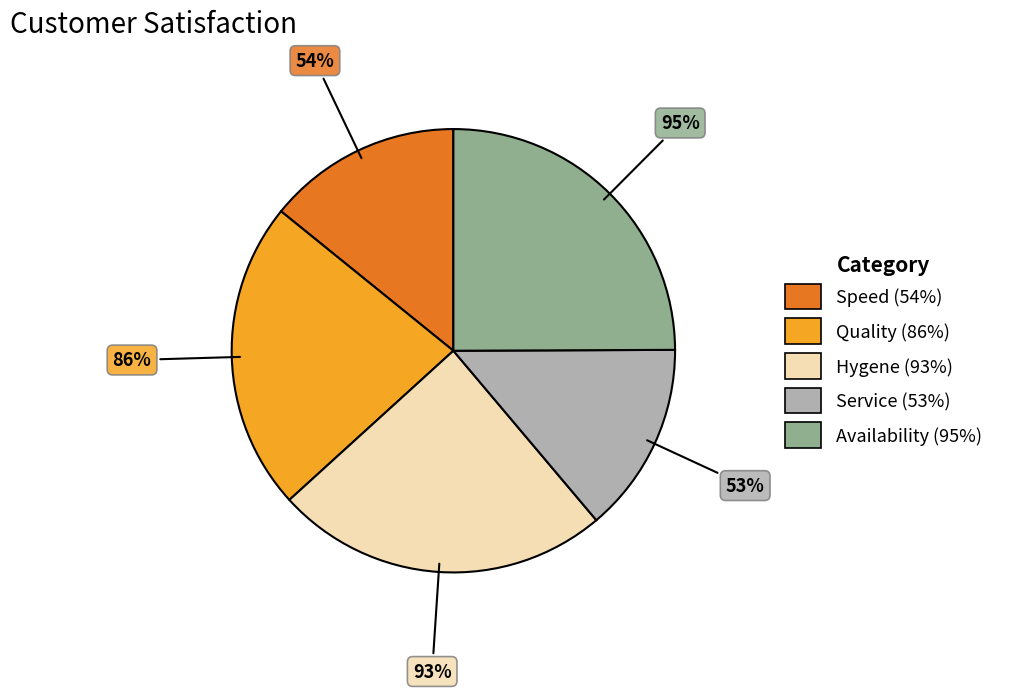

Do Service (53%) and Availability (95%) together represent more than half of the pie?

No